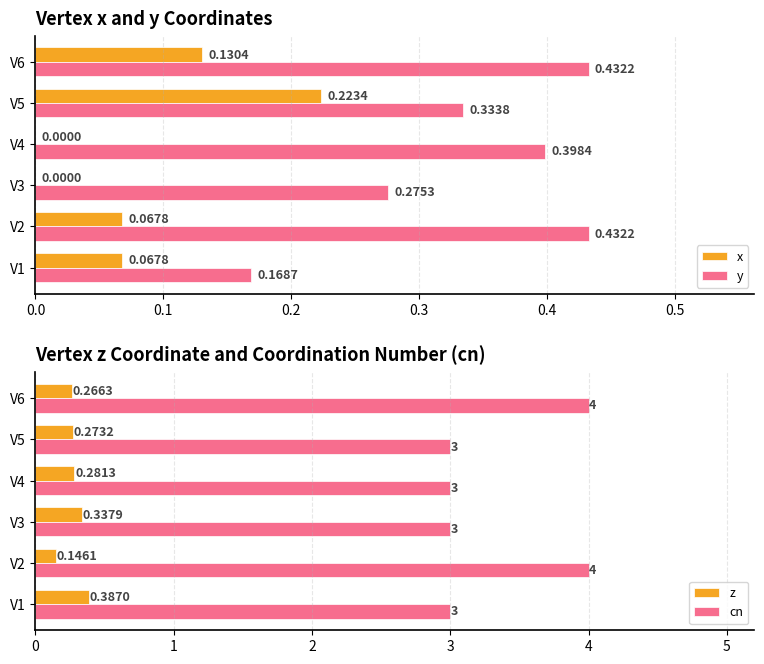

The value of y at V2 is 0.3. True or false?

False